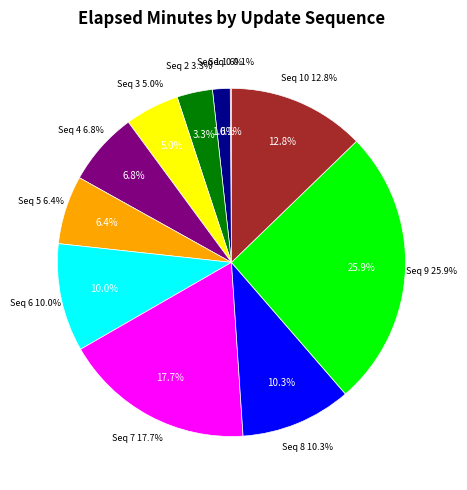

Rank the categories by value from lowest to highest.

0, 1, 2, 3, 5, 4, 6, 8, 10, 7, 9